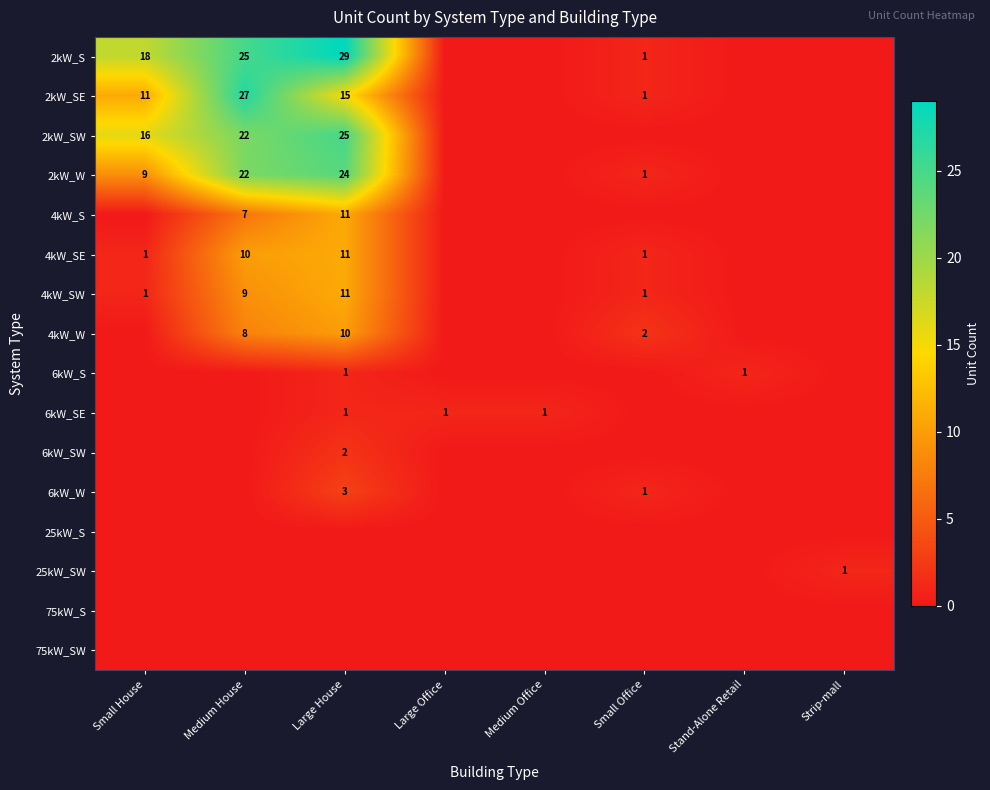

True or false: 4kW_SE has a value of 10 at Medium House.

True